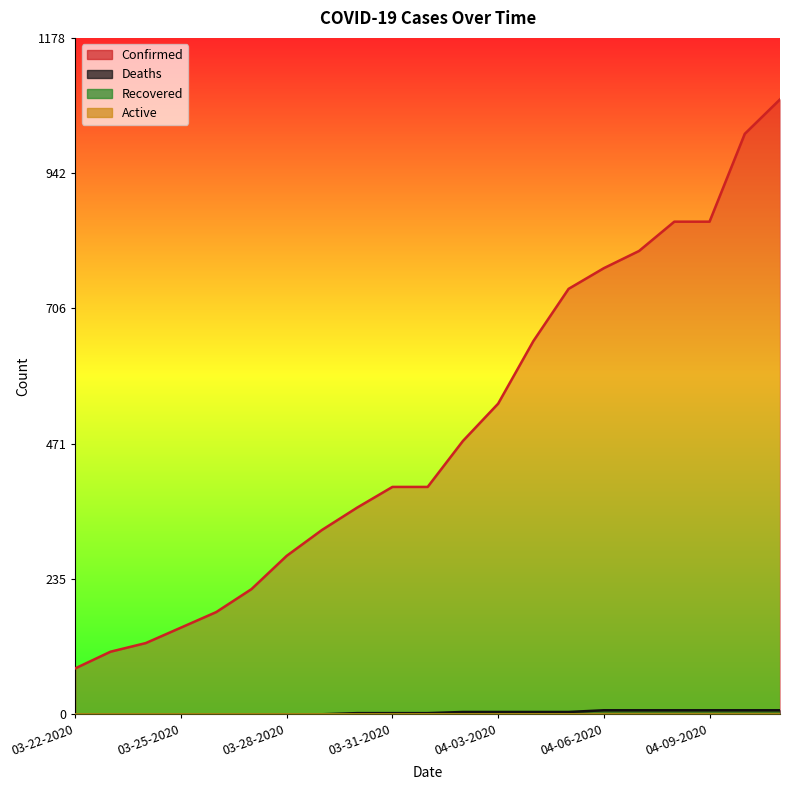

What is the difference between the second highest and second lowest values in the Confirmed series?

902